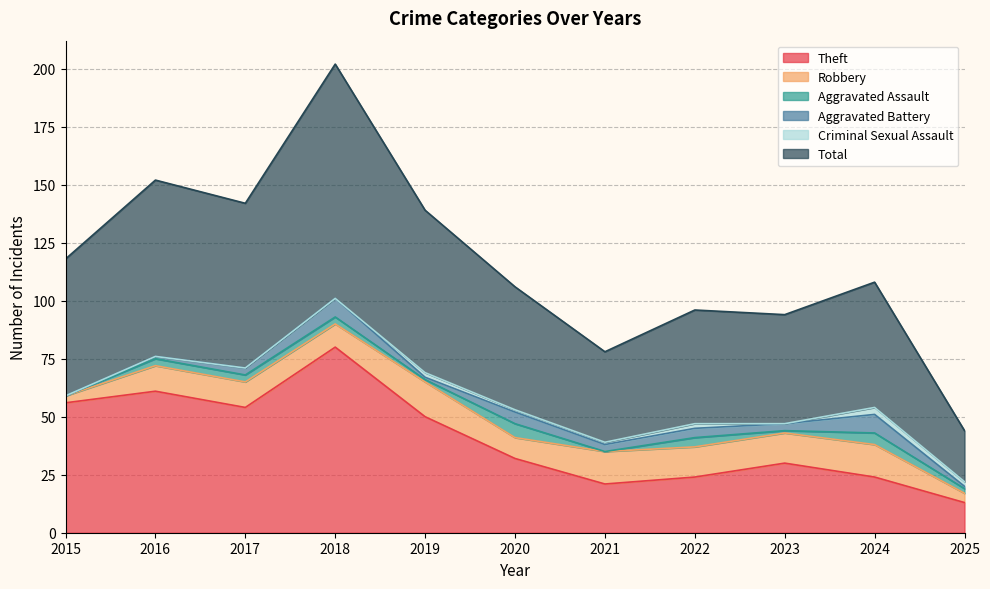

True or false: Aggravated Assault and Criminal Sexual Assault intersect in this chart.

True